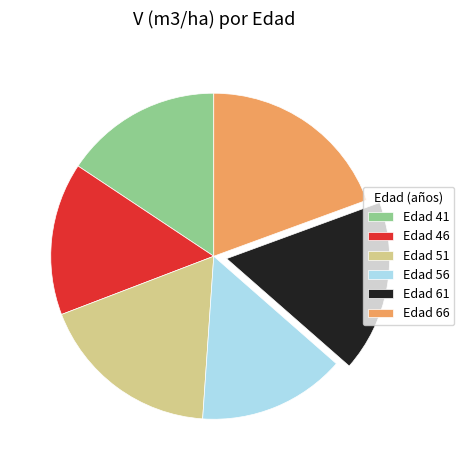

How many slices are in this pie chart?

6